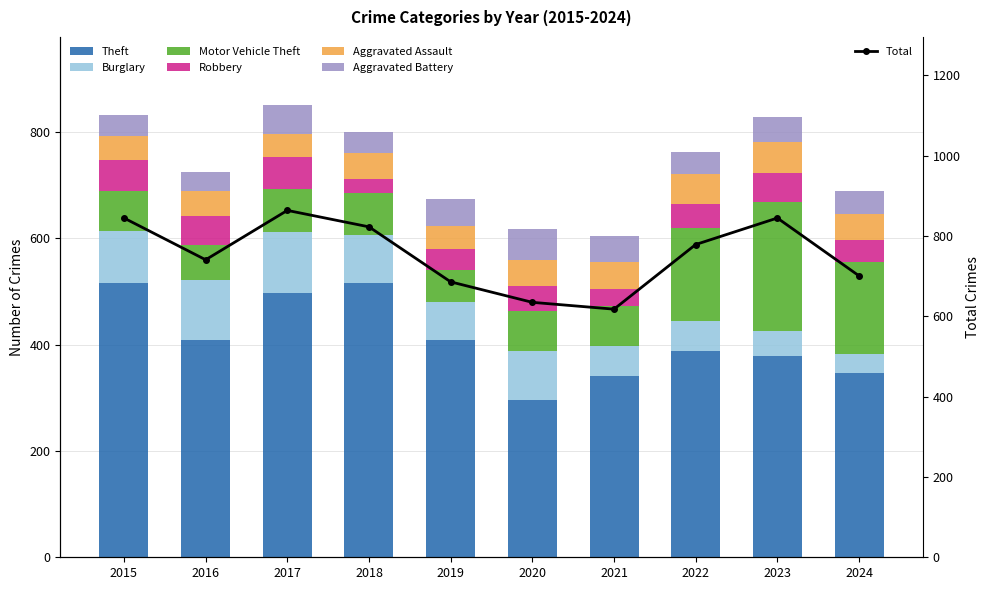

Which category has the highest value in the Robbery series?

2017